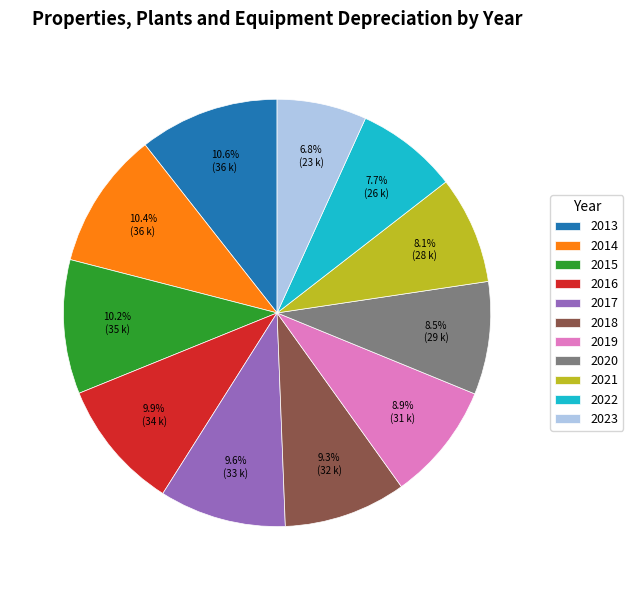

Which has a higher value, 2013 or 2023?

2013